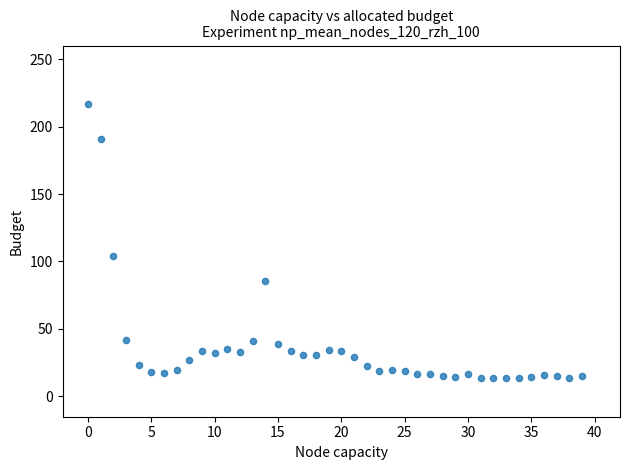

What Y value in the scatter plot is closest to 115?

103.8